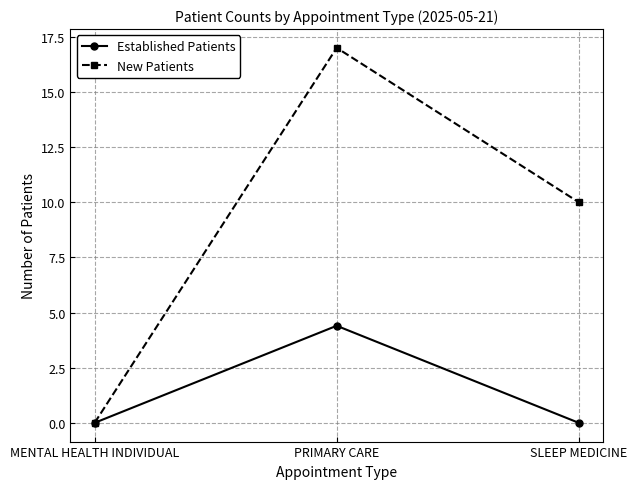

Which series has the largest range (max minus min)?

New Patients